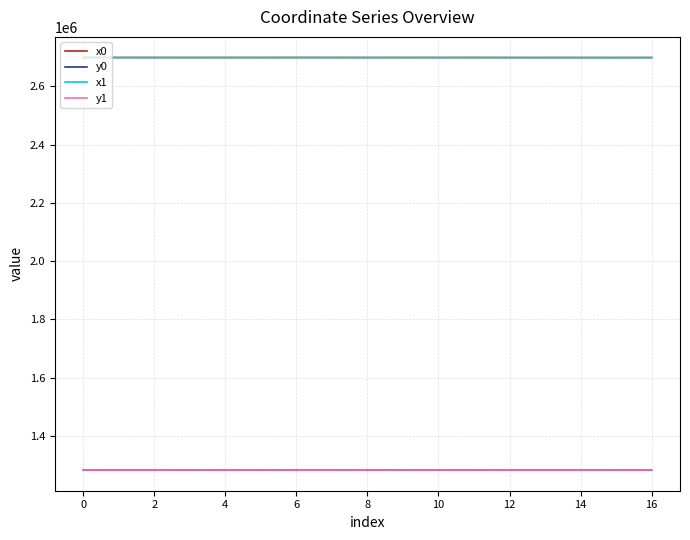

What is the difference between the maximum and second lowest values in the y0 series?

123.2